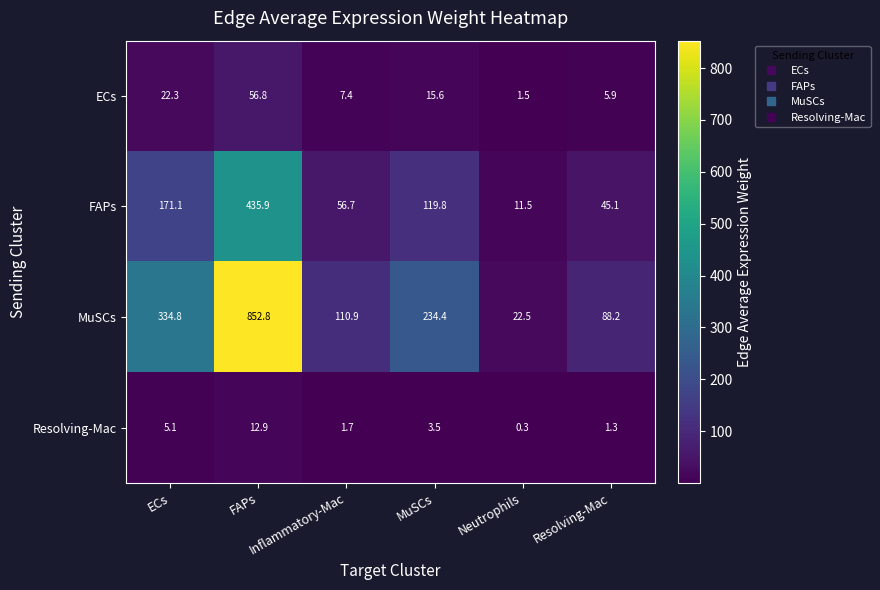

What is the minimum value shown in the chart?

0.3